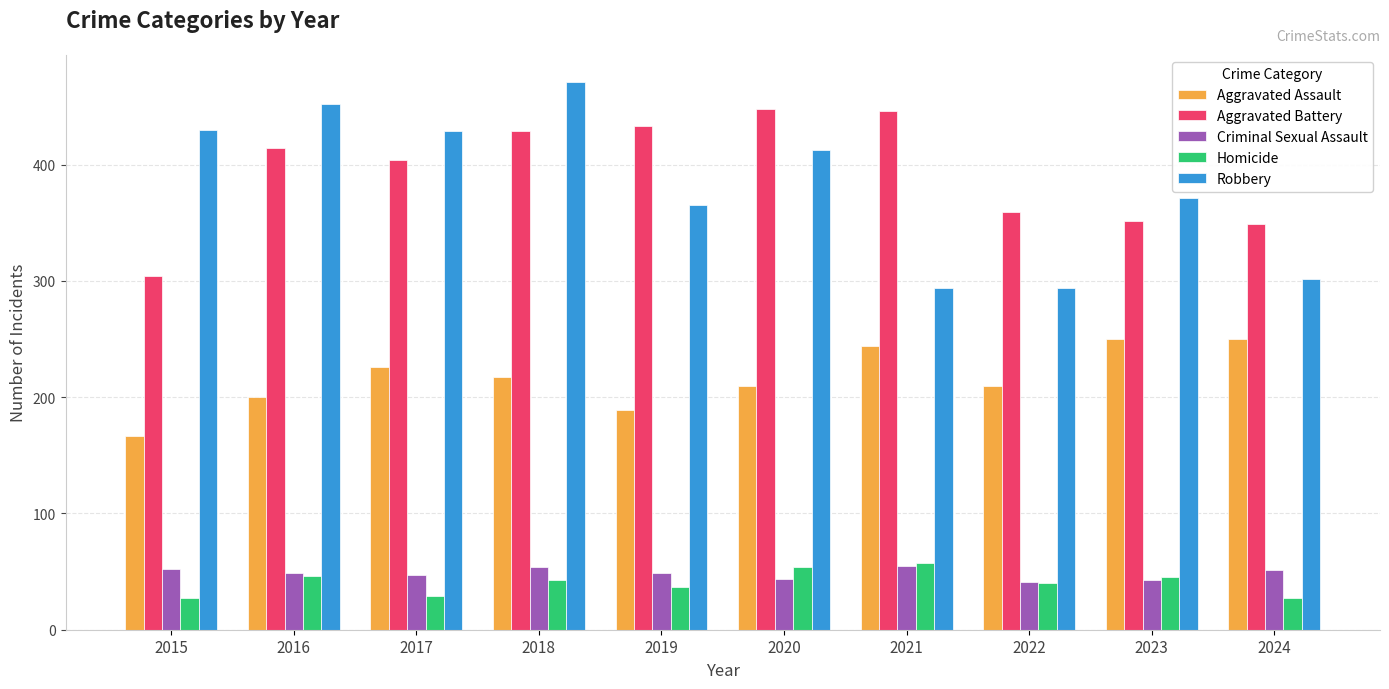

The Criminal Sexual Assault series shows 22 at 2020. True or false?

False